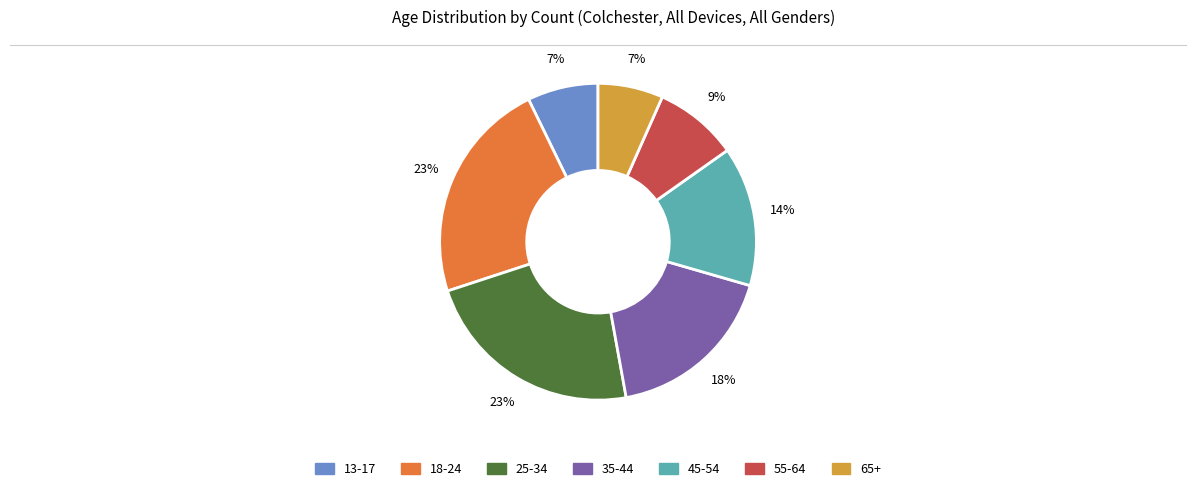

To the nearest percent, what is the combined percentage of 45-54 and 25-34?

37%